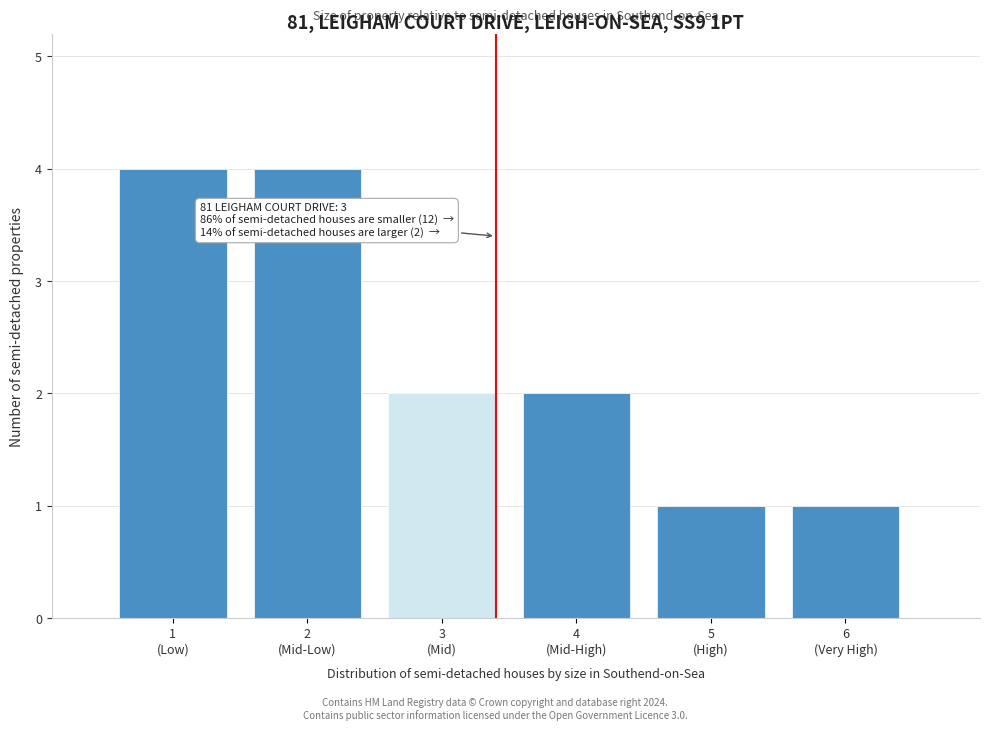

Reading right to left, extract all data points from this chart.

1	1	2	2	4	4